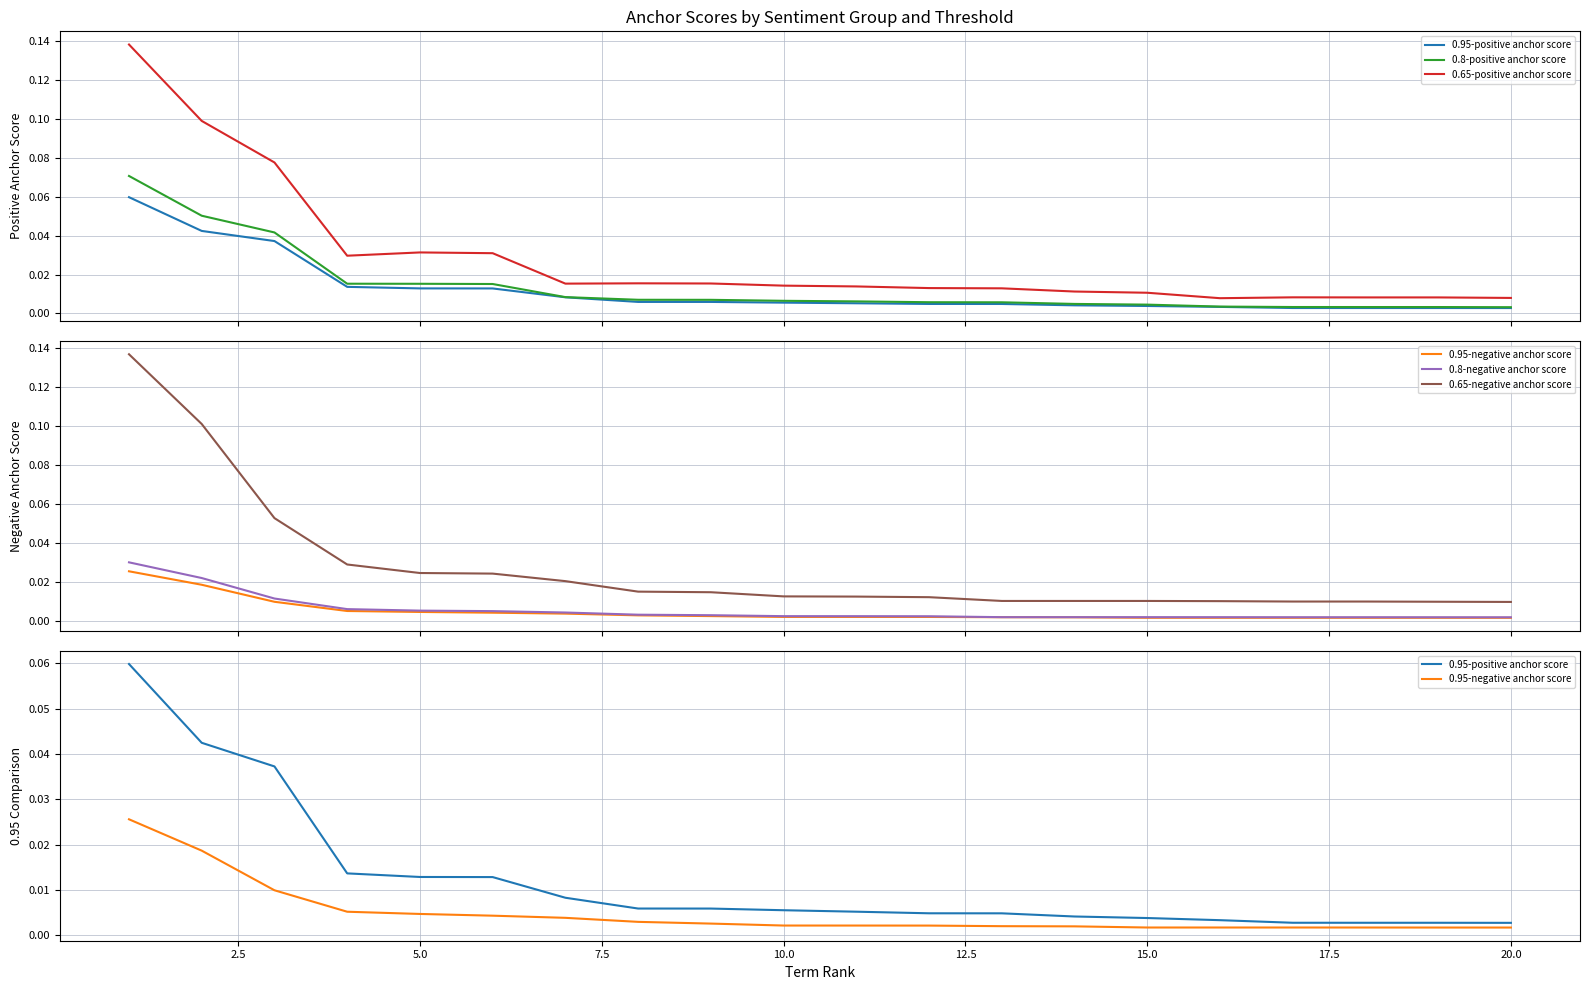

True or false: 0.8-positive anchor score and 0.65-negative anchor score intersect in this chart.

False